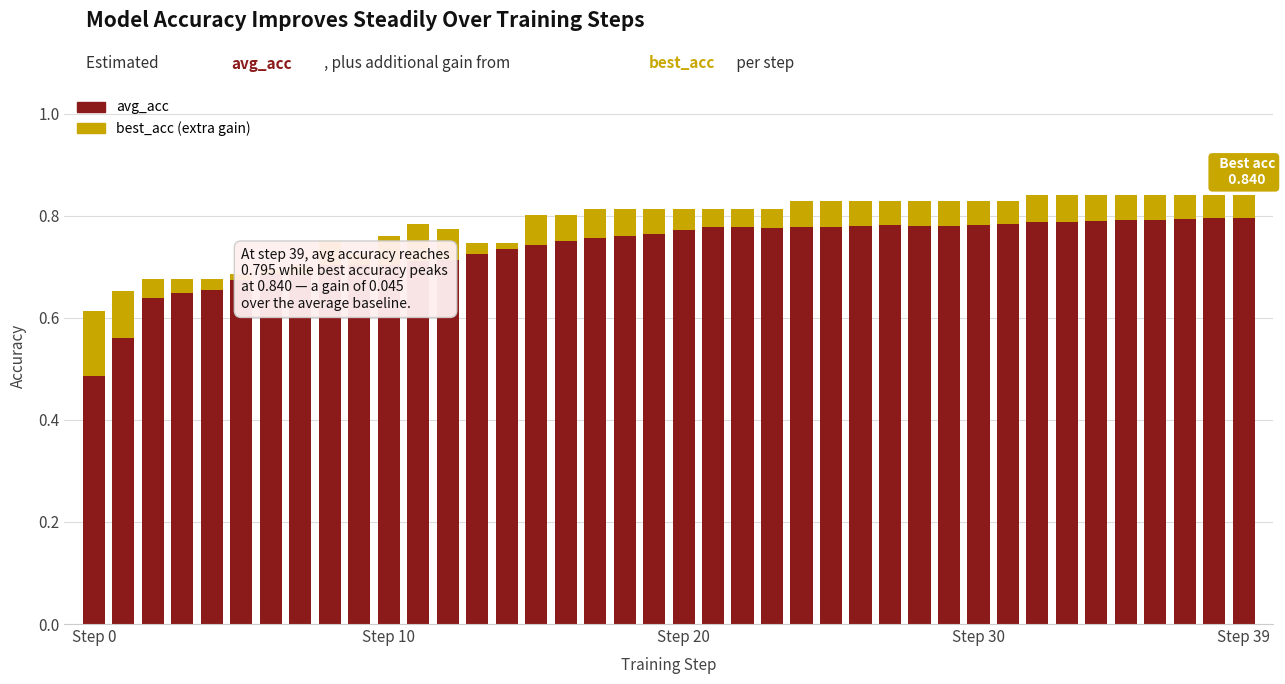

Reading left to right, extract all data points from this chart.

avg_acc: 0.5	0.6	0.6	0.6	0.7	0.7	0.7	0.7	0.7	0.7	0.7	0.7	0.7	0.7	0.7	0.7	0.7	0.8	0.8	0.8	0.8	0.8	0.8	0.8	0.8	0.8	0.8	0.8	0.8	0.8	0.8	0.8	0.8	0.8	0.8	0.8	0.8	0.8	0.8	0.8
best_acc: 0.1	0.1	0.0	0.0	0.0	0.0	-0.0	-0.0	0.0	0.0	0.1	0.1	0.1	0.0	0.0	0.1	0.1	0.1	0.1	0.0	0.0	0.0	0.0	0.0	0.1	0.1	0.0	0.0	0.0	0.0	0.0	0.0	0.1	0.1	0.1	0.0	0.0	0.0	0.0	0.0